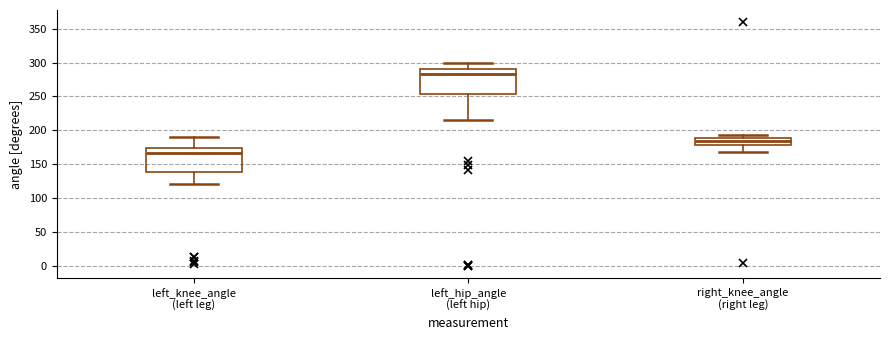

Where does the median line of the box for right_knee_angle (right leg) sit on the y-axis? The values are not printed on the chart, so give them approximately, as read against the axis.

185